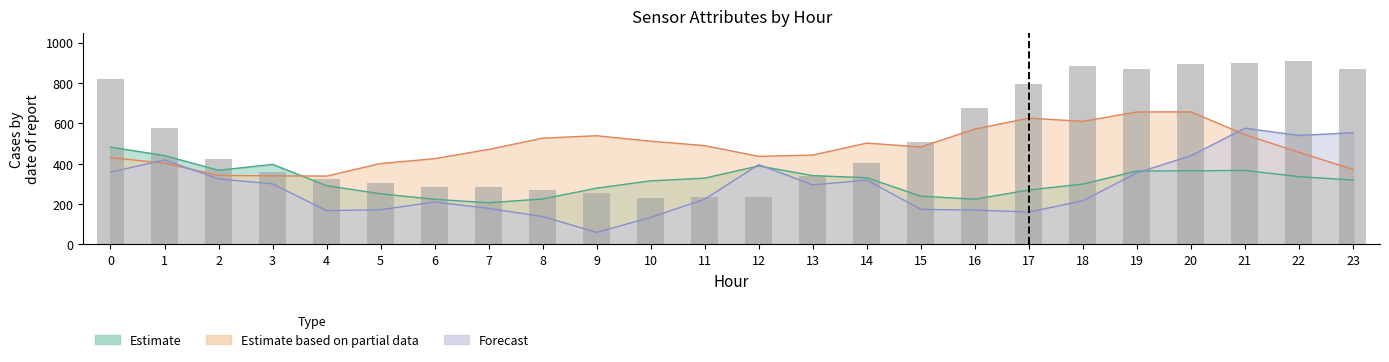

Read the value at 1.

575.0